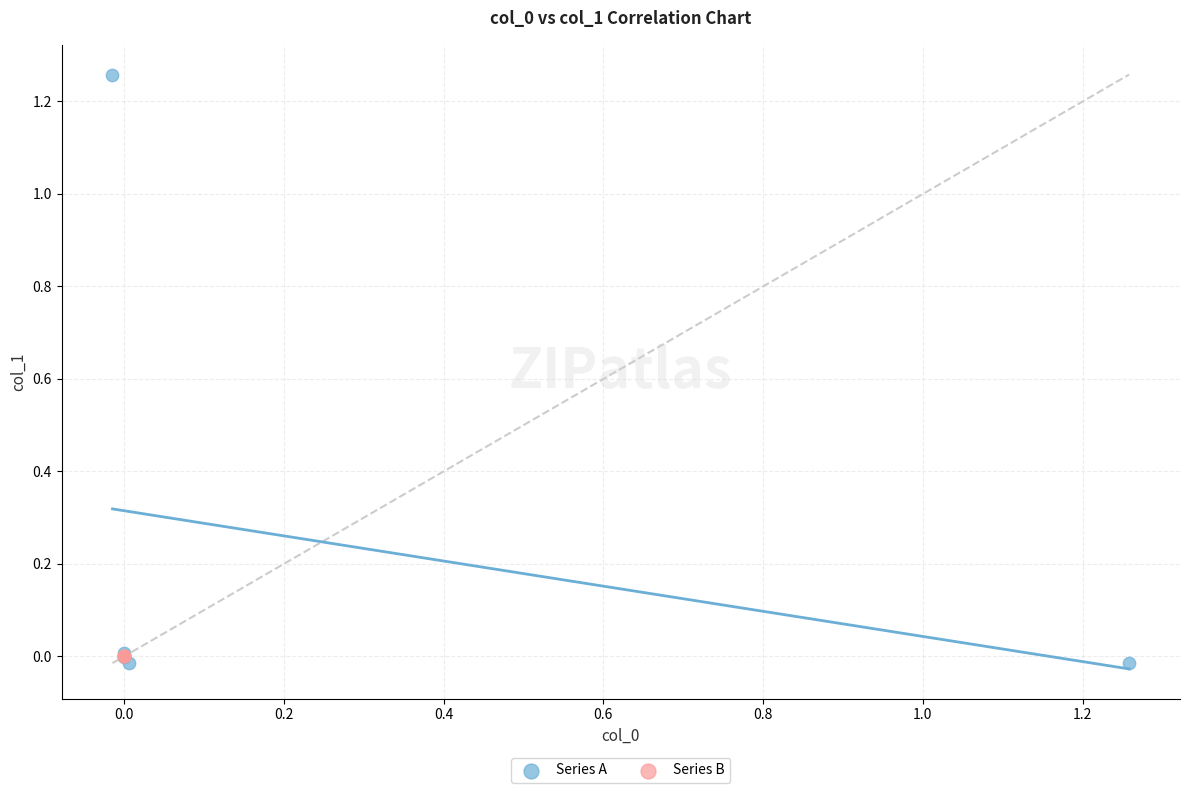

Which series contains the lowest Y value?

Series A